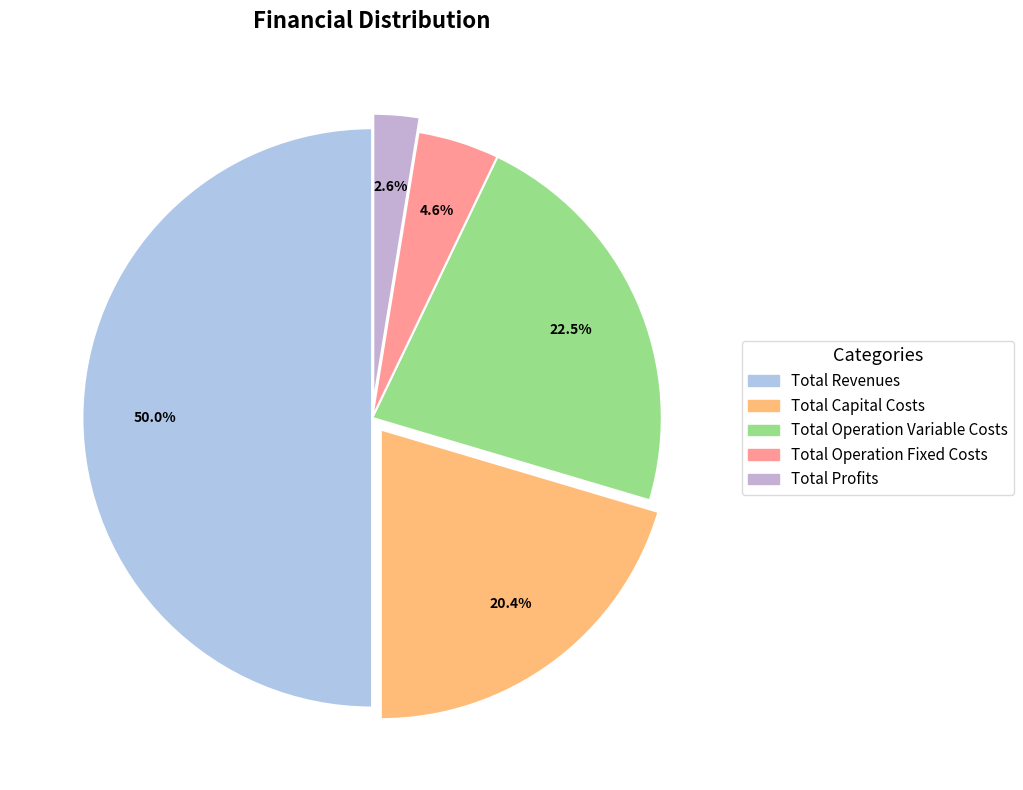

Between Total Revenues and Total Profits, which is larger?

Total Revenues